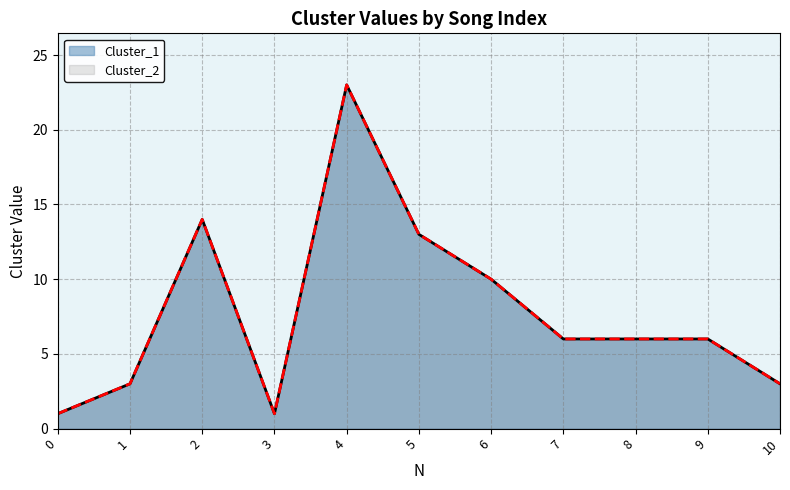

True or false: Cluster_2 and Cluster_1 intersect in this chart.

False